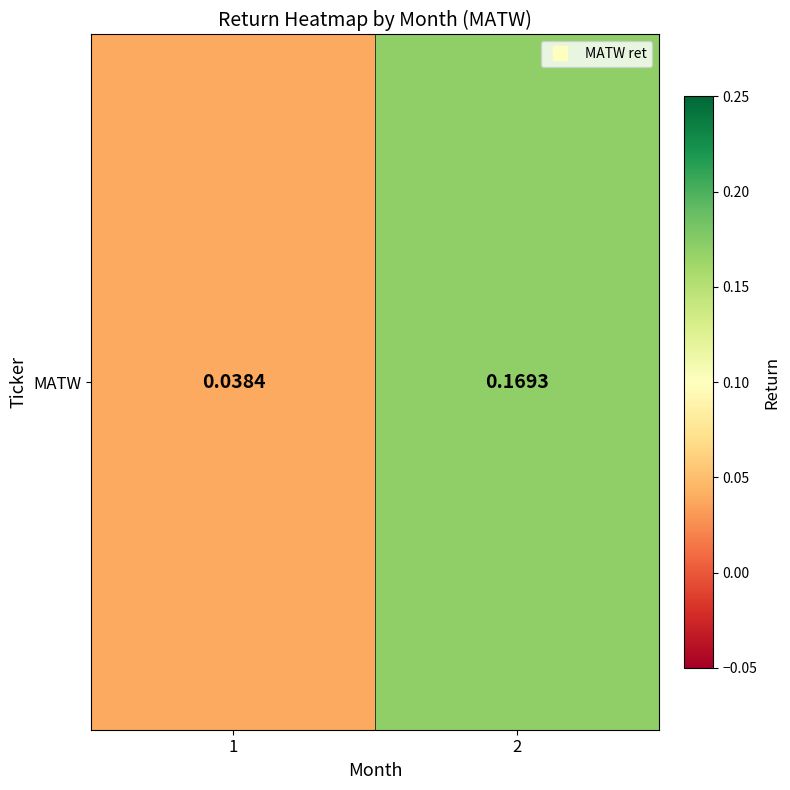

At which label is the value closest to 0?

1